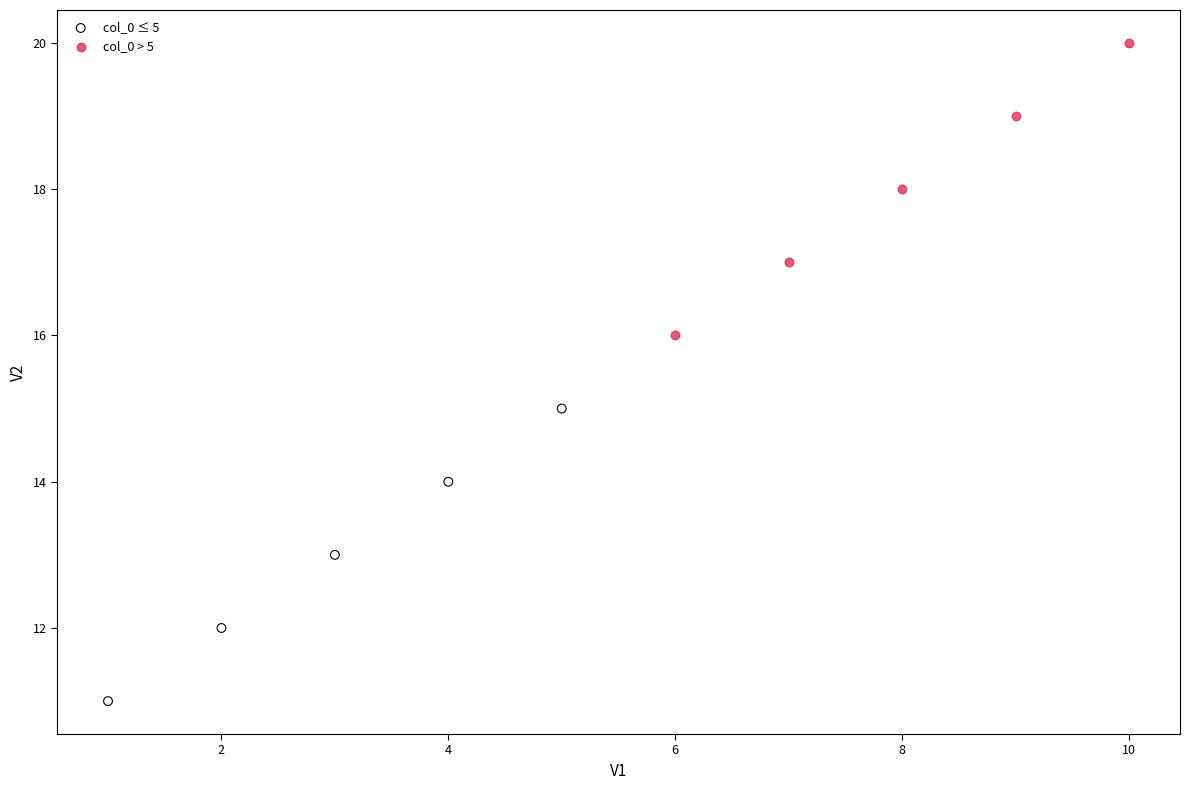

What are all the series names shown in the legend?

col_0 ≤ 5, col_0 > 5